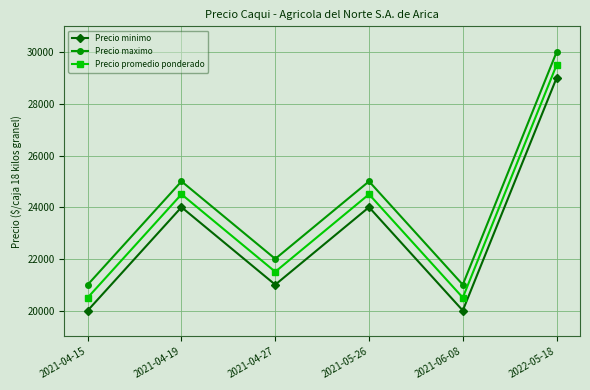

What is the minimum value for Precio minimo?

20000